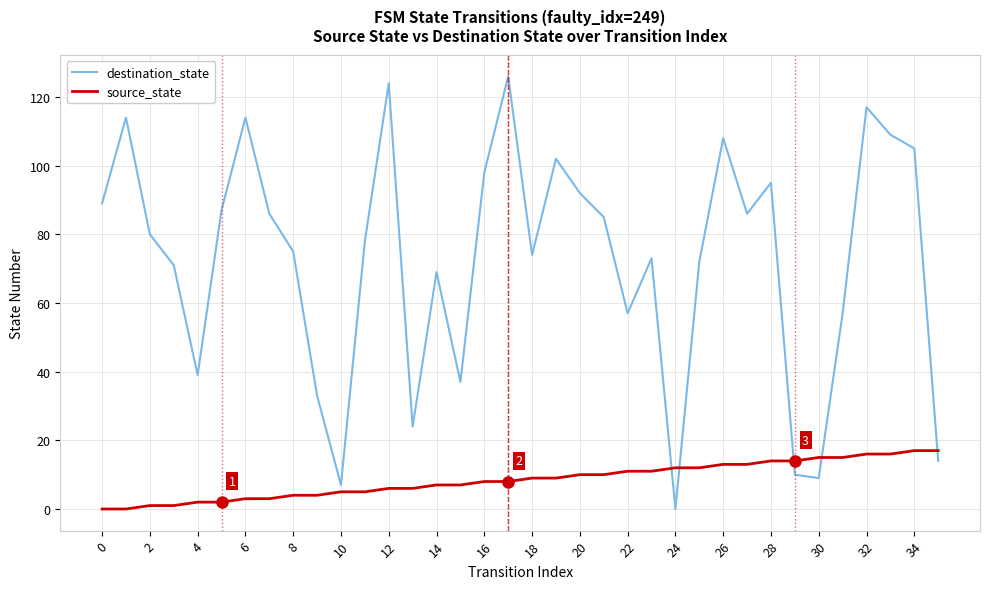

Which series has the largest total across all categories?

destination_state